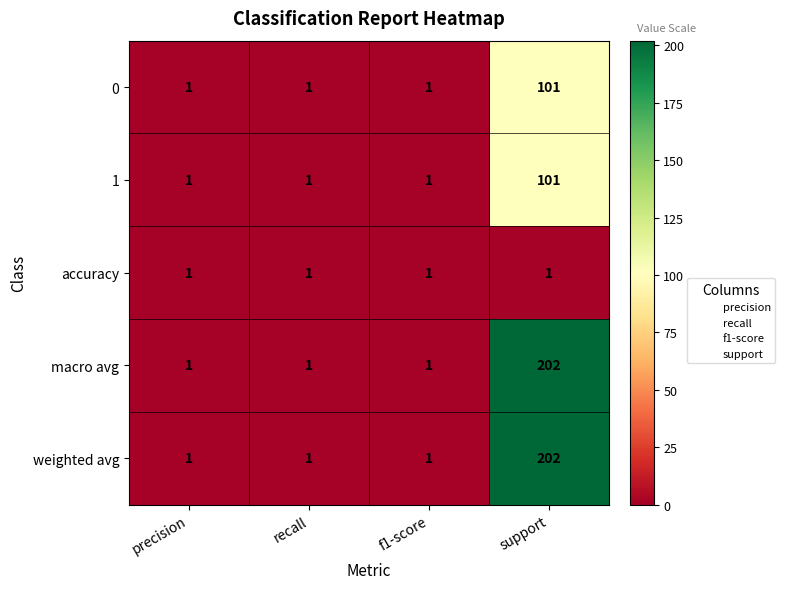

Count the number of categories in the chart.

4